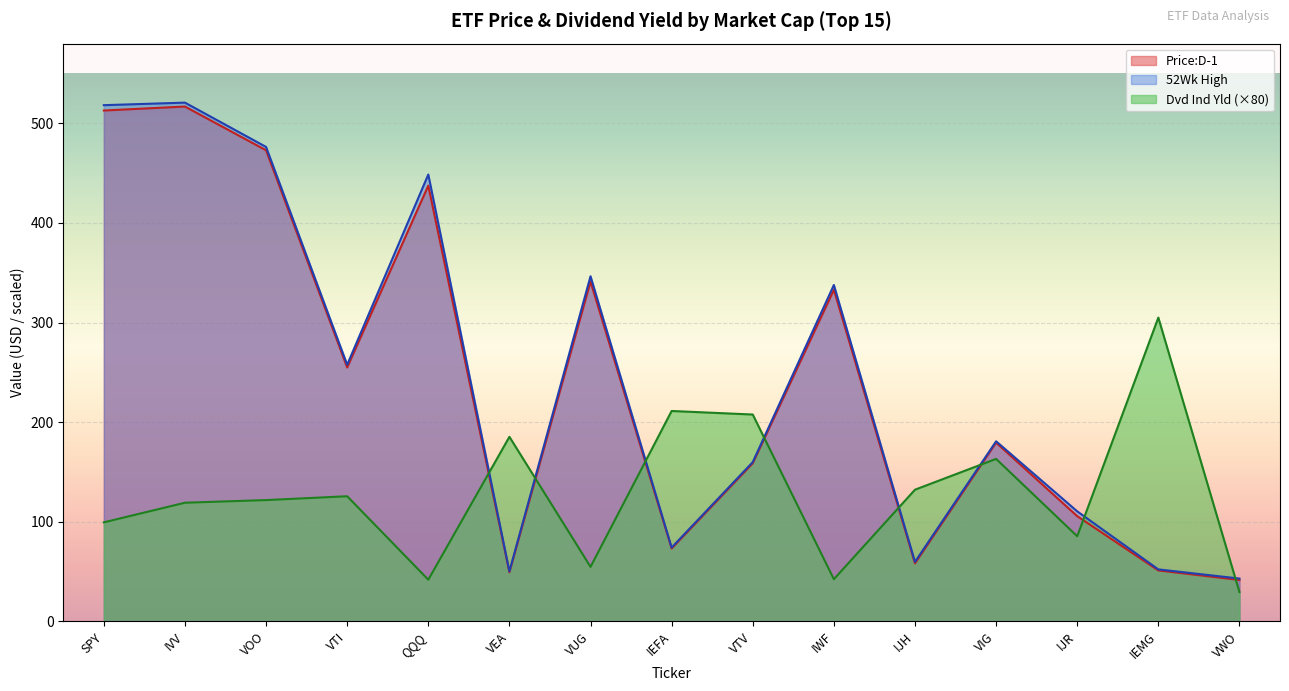

How many data points does each series have?

15